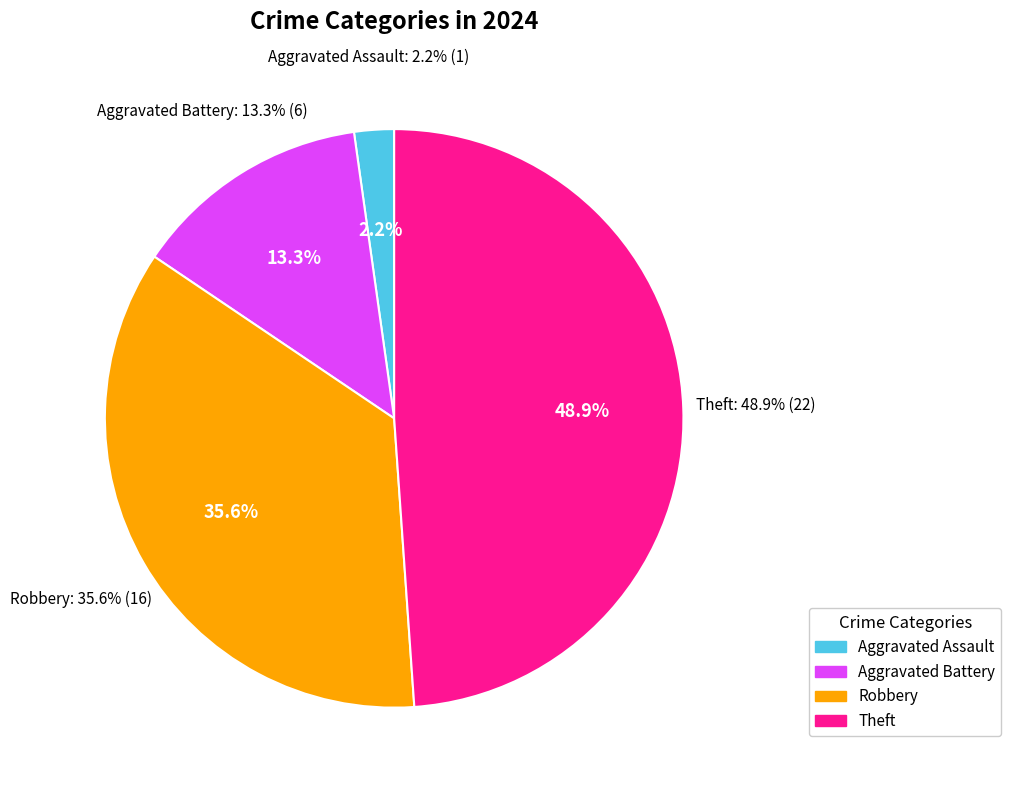

What is the largest slice in the pie chart?

Theft